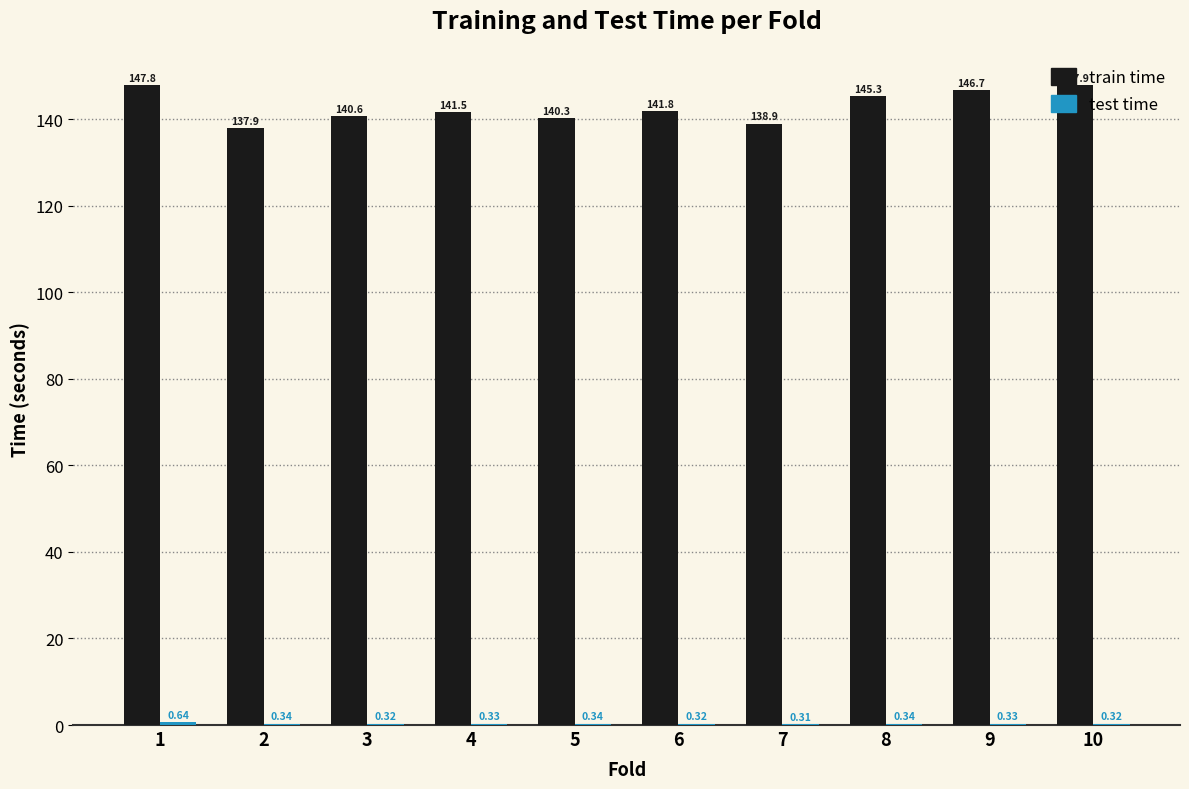

Which series changed the most between 1 and 8?

train time